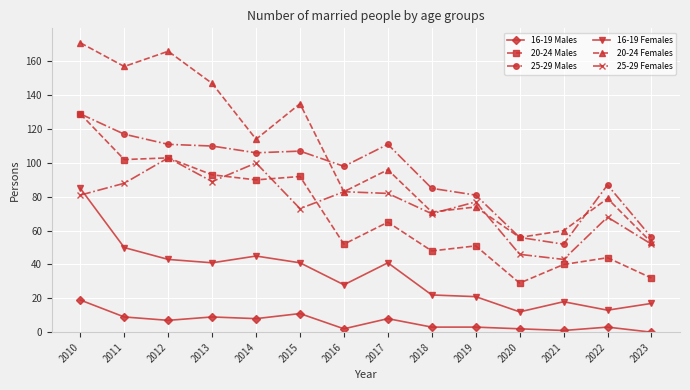

True or false: 20-24 Males has more than 1 interior local peaks.

True